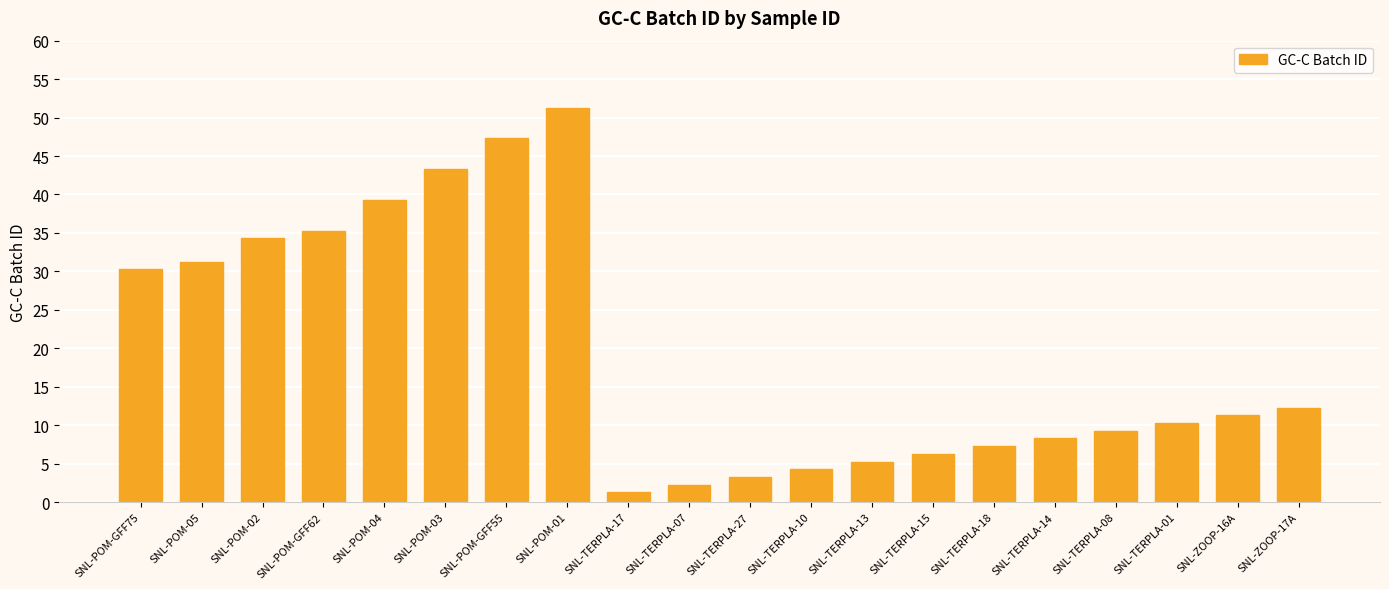

Reading right to left, what are all the values shown in this chart?

12.3	11.3	10.3	9.3	8.3	7.3	6.3	5.3	4.3	3.3	2.3	1.3	51.3	47.3	43.3	39.3	35.3	34.3	31.3	30.3